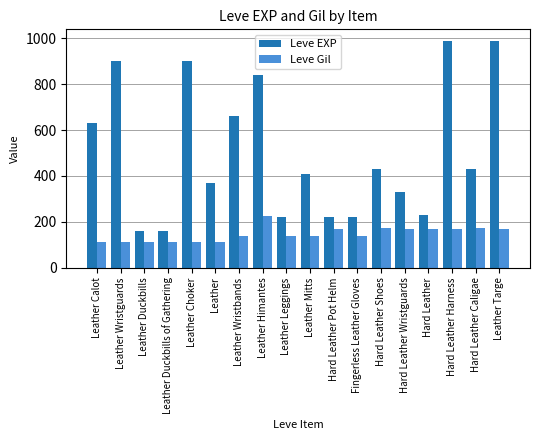

What is the highest value of the Leve EXP series?

990